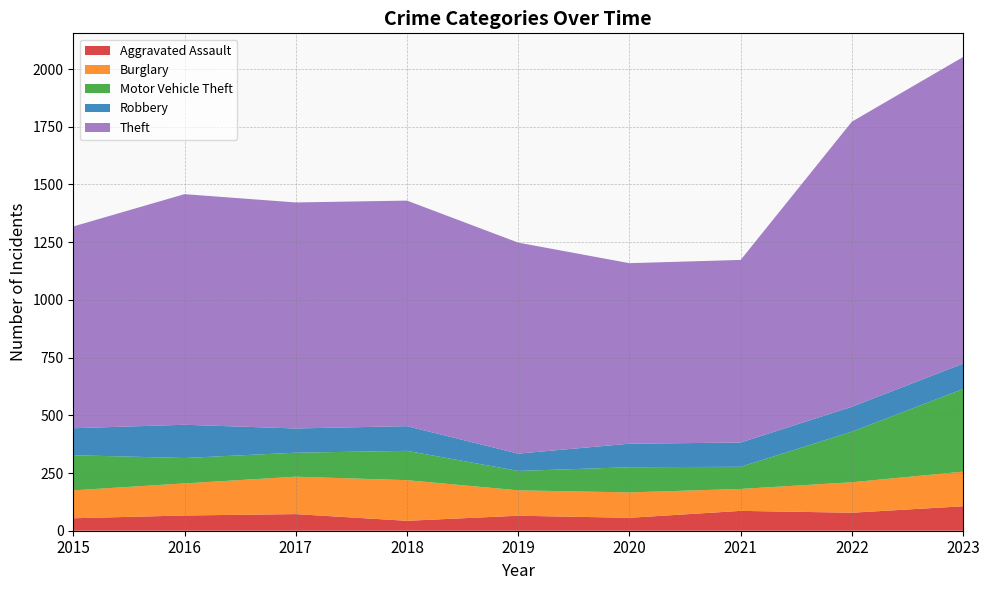

Reading right to left, list all the values displayed in this chart.

Aggravated Assault: 2023=106	2022=78	2021=86	2020=56	2019=65	2018=43	2017=72	2016=66	2015=54
Burglary: 2023=150	2022=132	2021=95	2020=110	2019=110	2018=176	2017=162	2016=139	2015=121
Motor Vehicle Theft: 2023=358	2022=219	2021=96	2020=109	2019=84	2018=127	2017=104	2016=110	2015=152
Robbery: 2023=110	2022=108	2021=105	2020=102	2019=75	2018=107	2017=105	2016=144	2015=117
Theft: 2023=1328	2022=1235	2021=791	2020=782	2019=914	2018=977	2017=979	2016=999	2015=874